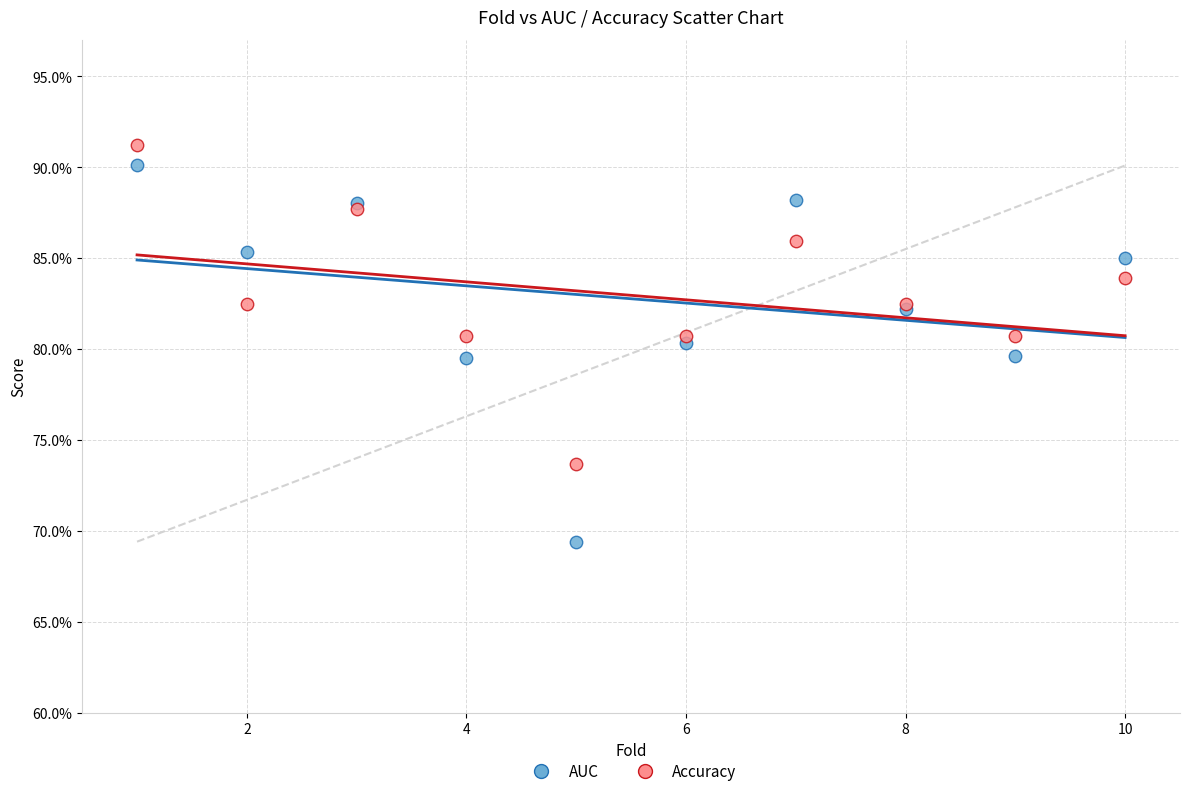

Which series reaches the maximum Y coordinate?

Accuracy